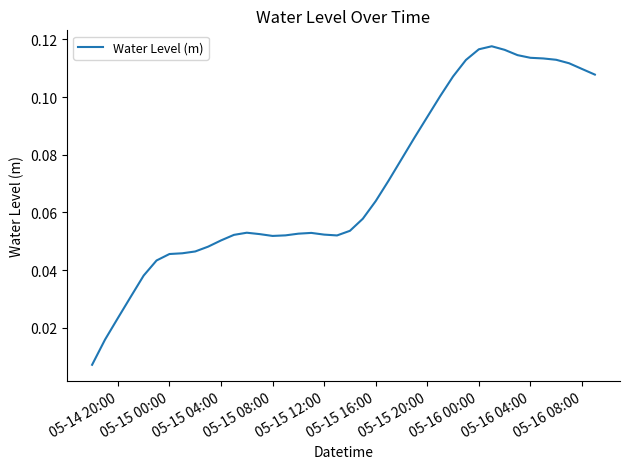

Is this an area chart (filled region under the line)?

No